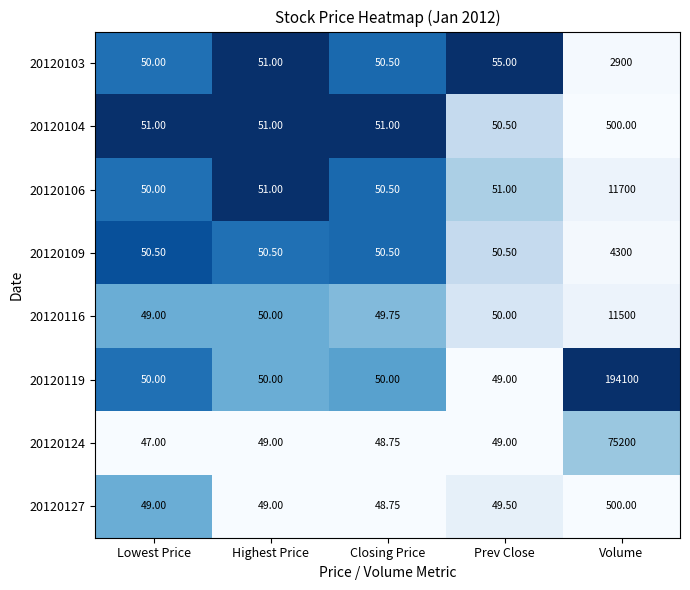

Which label corresponds to the largest value in the chart?

Volume